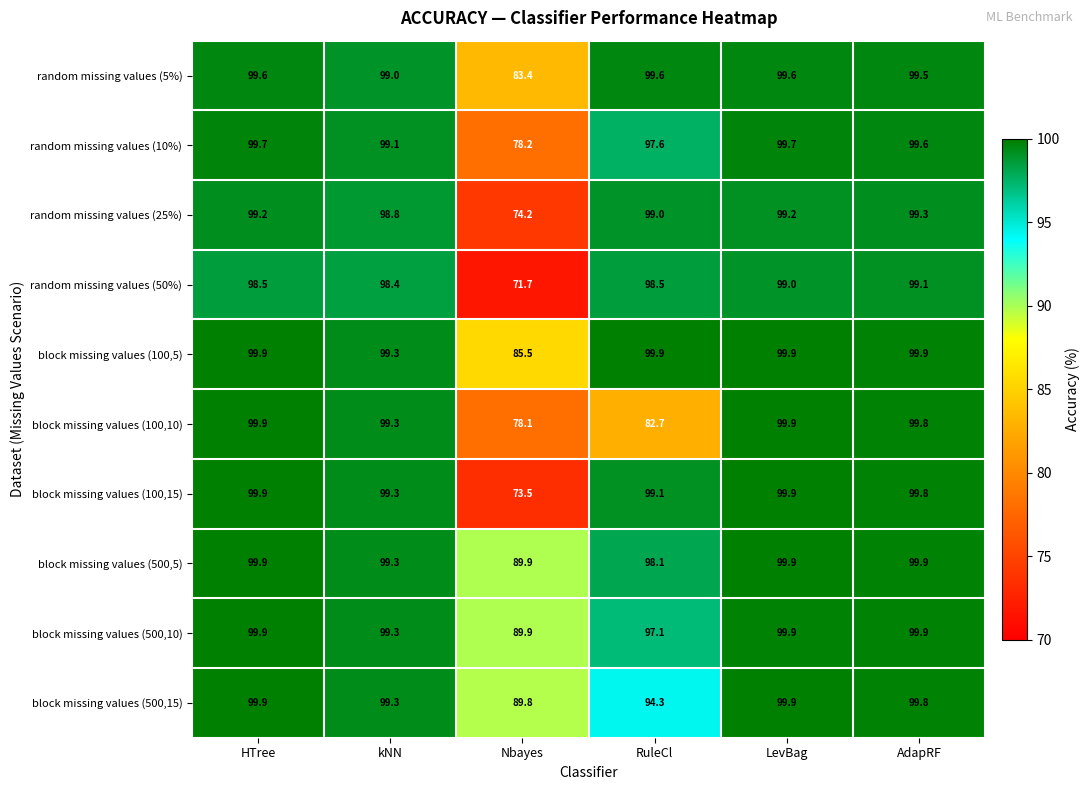

What is the lowest value of the random missing values (10%) series?

78.2